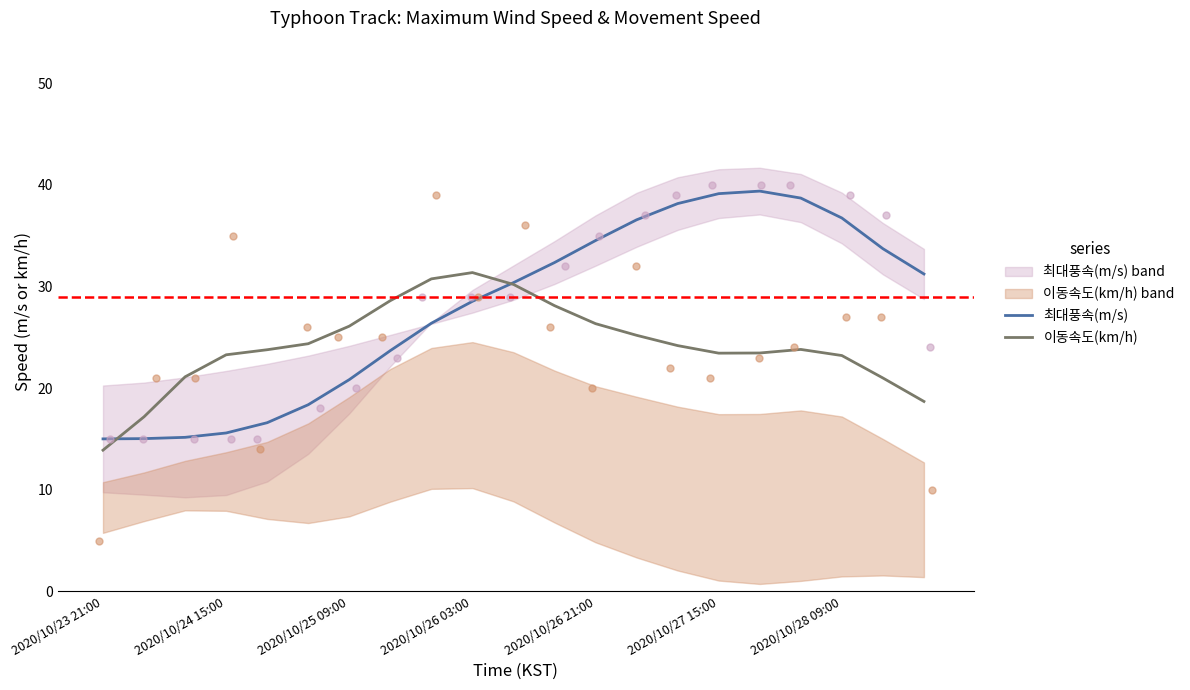

Which series has the largest total across all categories?

최대풍속(m/s)